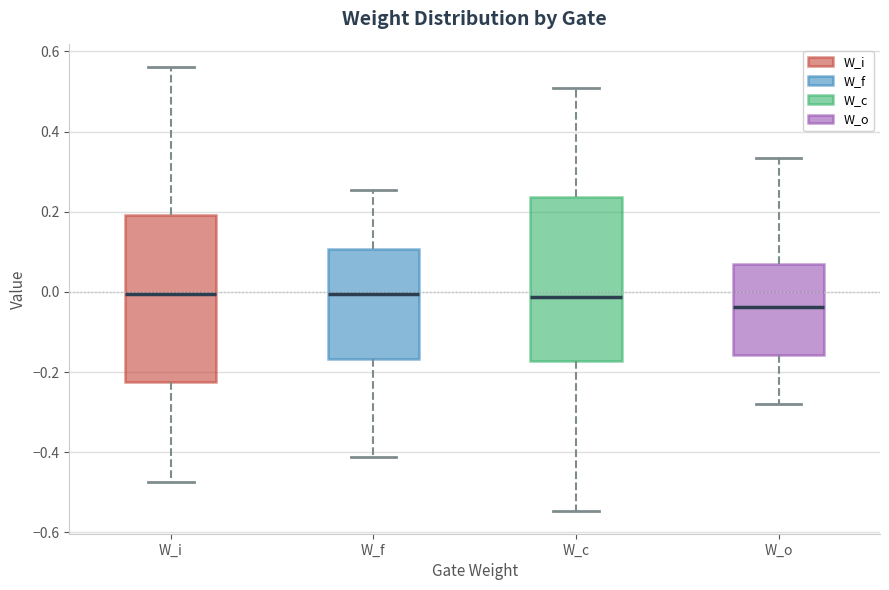

Where does the median line of the box for W_i sit on the y-axis? The values are not printed on the chart, so give them approximately, as read against the axis.

0.00